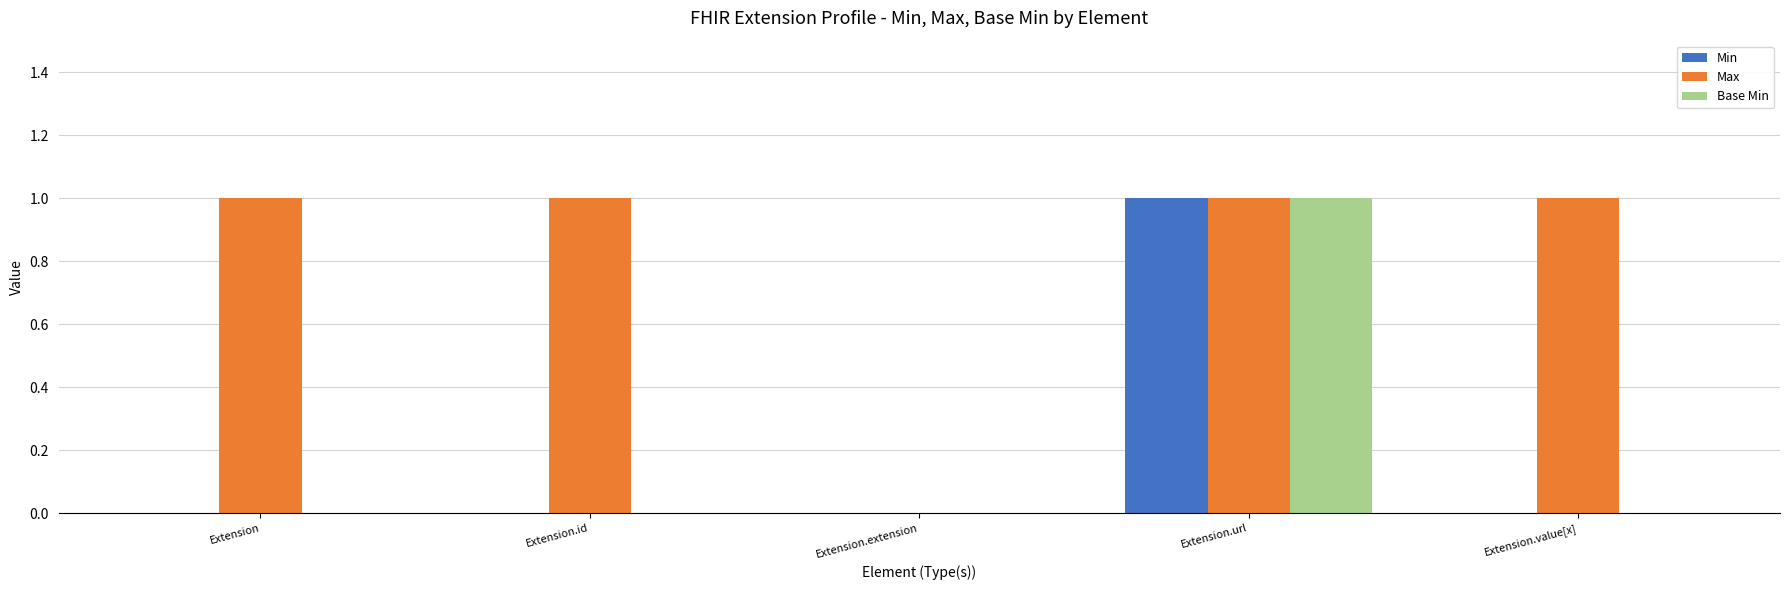

Reading left to right, what are all the values shown in this chart?

Min: Extension=0	Extension.id=0	Extension.extension=0	Extension.url=1	Extension.value[x]=0
Max: Extension=1	Extension.id=1	Extension.extension=0	Extension.url=1	Extension.value[x]=1
Base Min: Extension=0	Extension.id=0	Extension.extension=0	Extension.url=1	Extension.value[x]=0